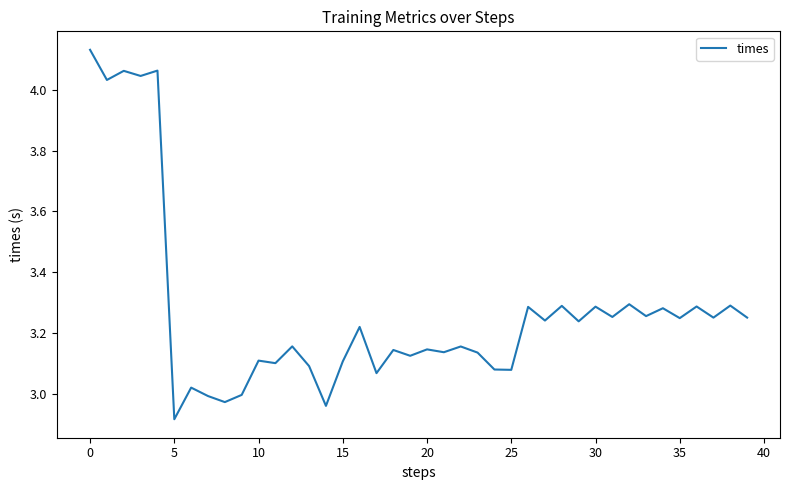

Does the chart display data point markers on the line(s)?

No